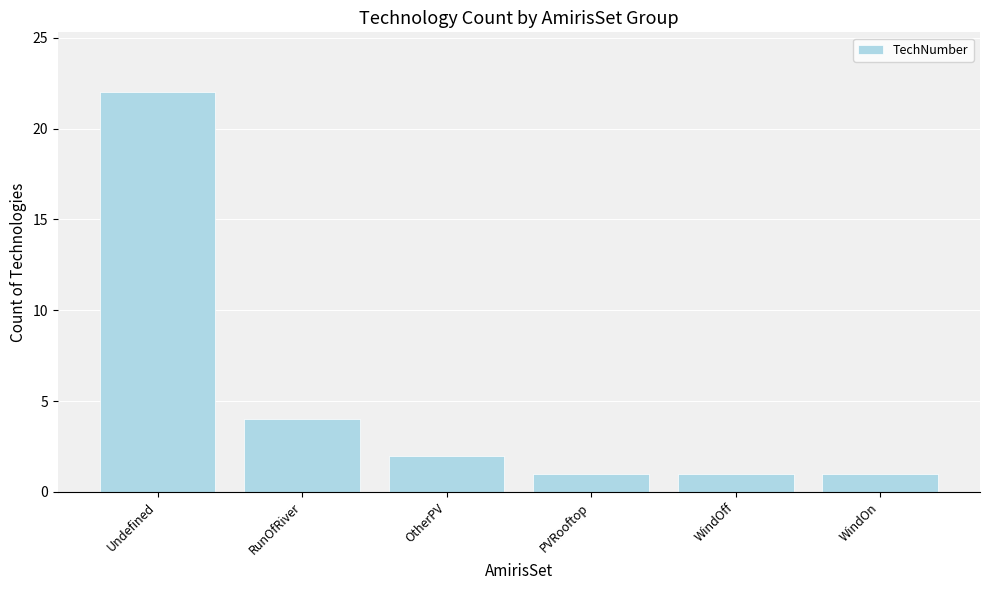

How many values are below 2?

3